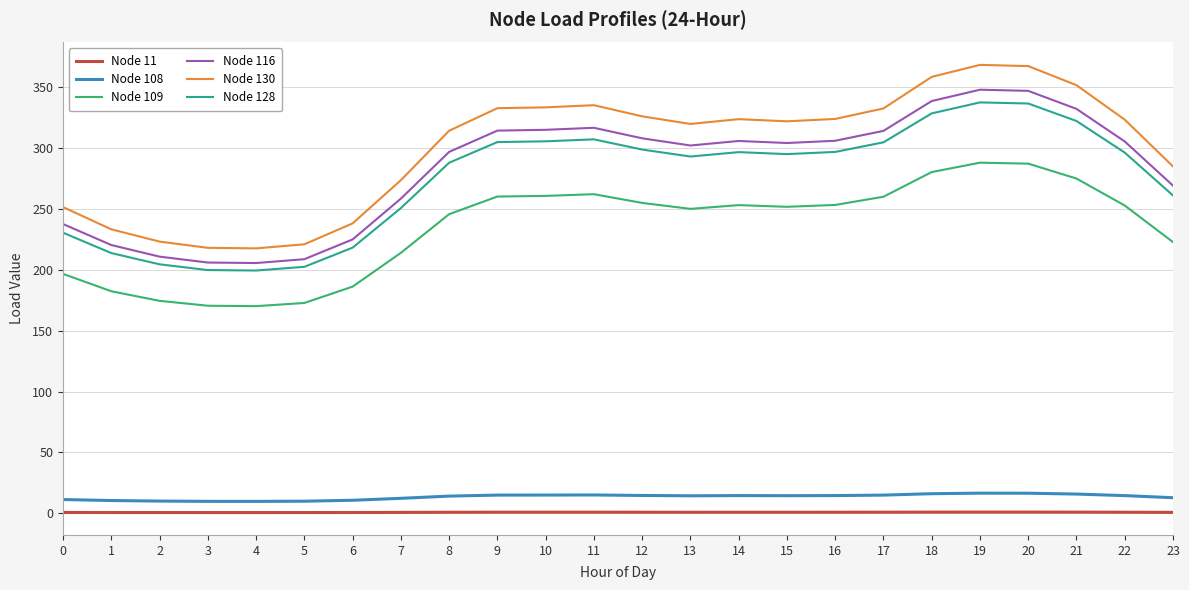

The value of Node 116 at 2 is 210.8. True or false?

True